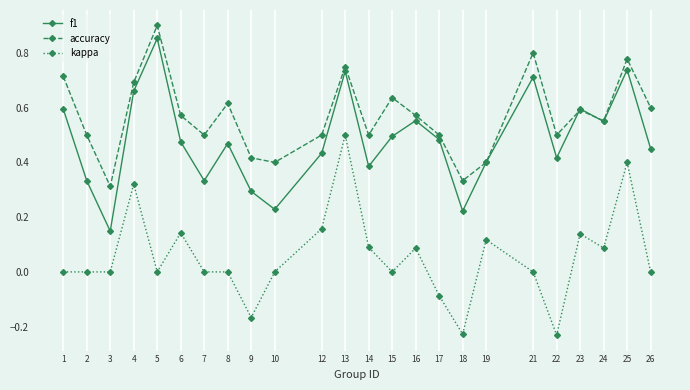

How many lines are shown in the chart?

3